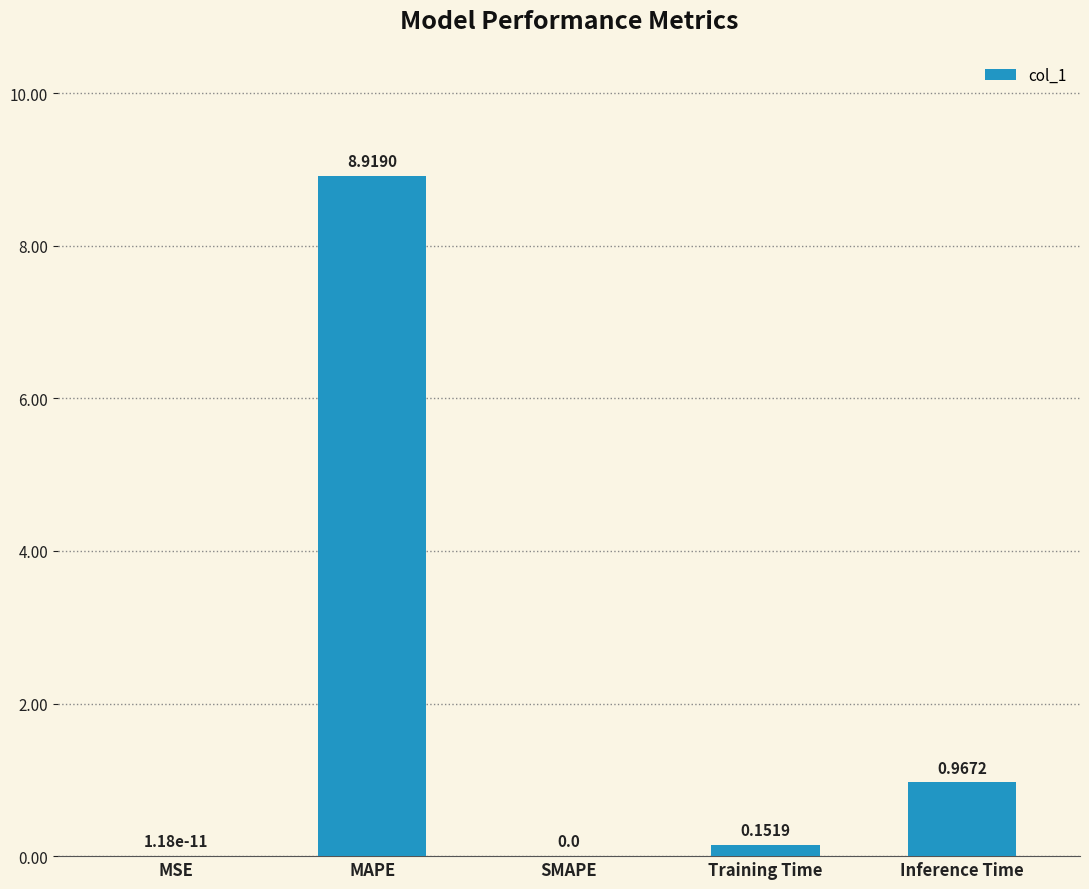

Between SMAPE and Training Time, which is larger?

Training Time